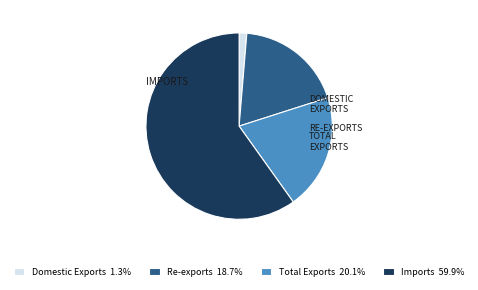

Is the sum of Domestic Exports 1.3% and Re-exports 18.7% greater than half?

No